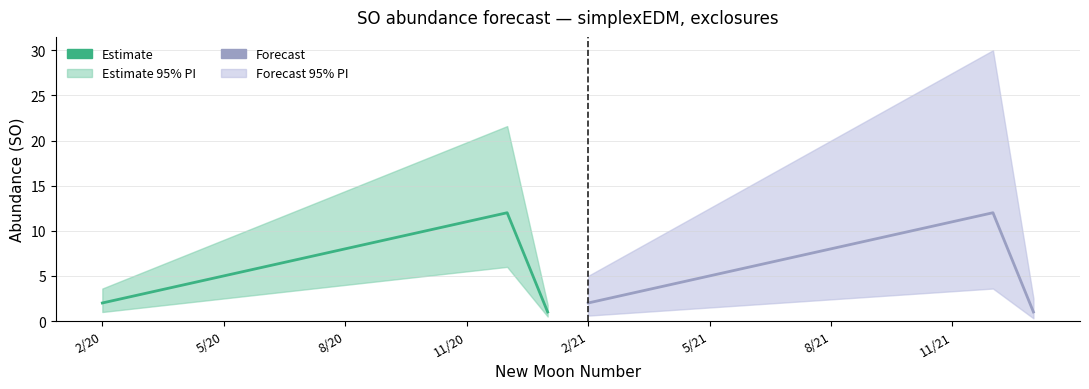

At how many categories does at least one series exceed 10?

2